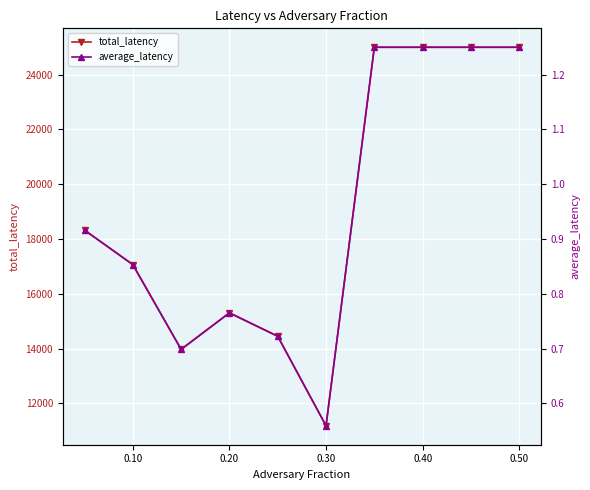

What is the difference between the maximum and minimum values in the average_latency series?

0.7